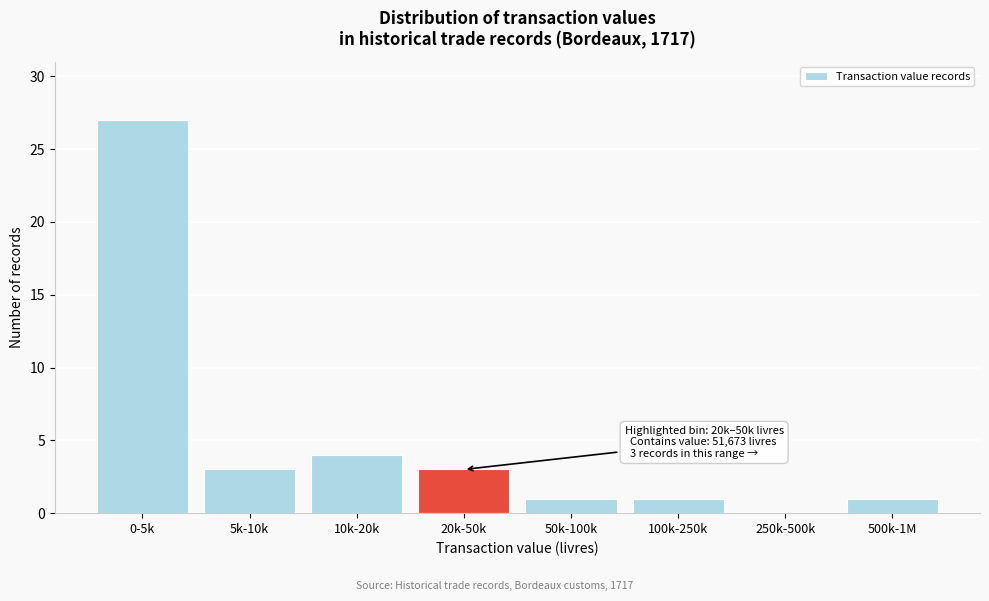

Reading left to right, what are all the values shown in this chart?

0-5k=27	5k-10k=3	10k-20k=4	20k-50k=3	50k-100k=1	100k-250k=1	250k-500k=0	500k-1M=1